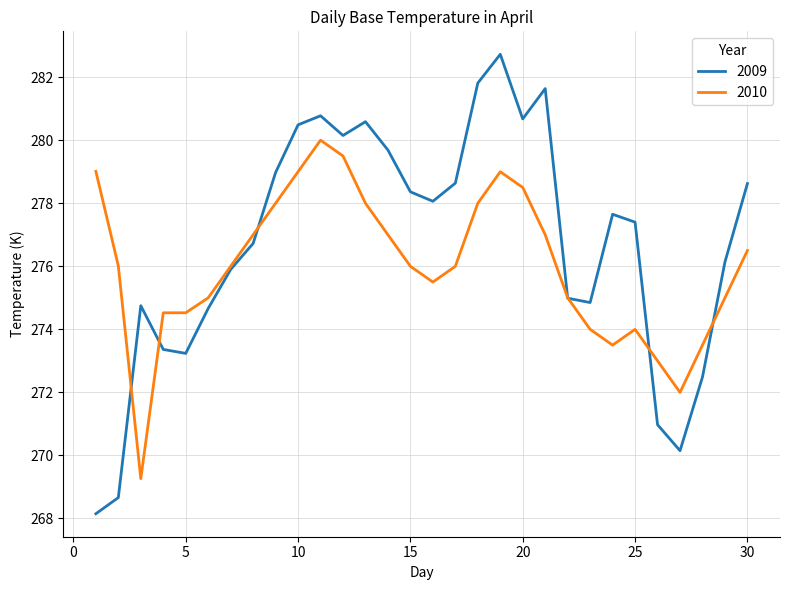

What is the maximum value for 2009?

282.7